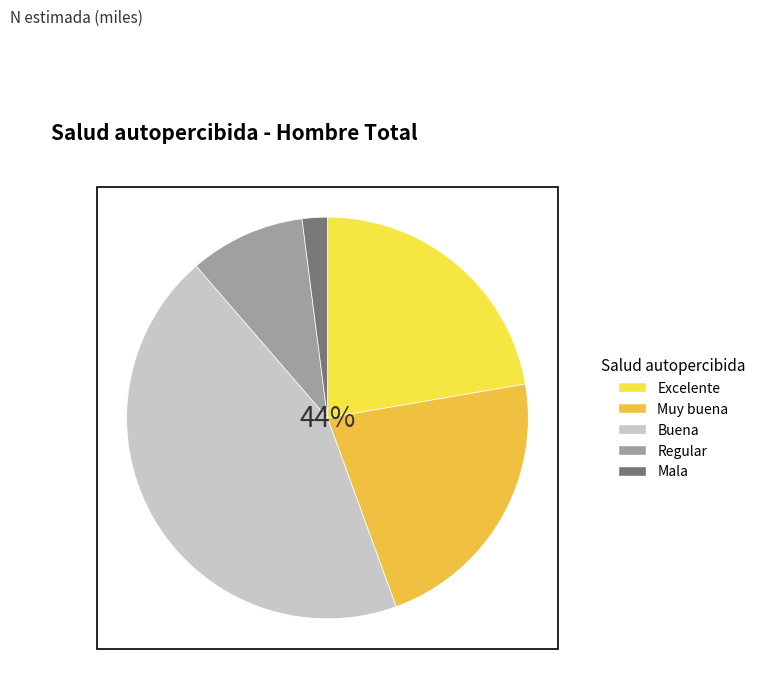

Does any single category account for the majority?

No